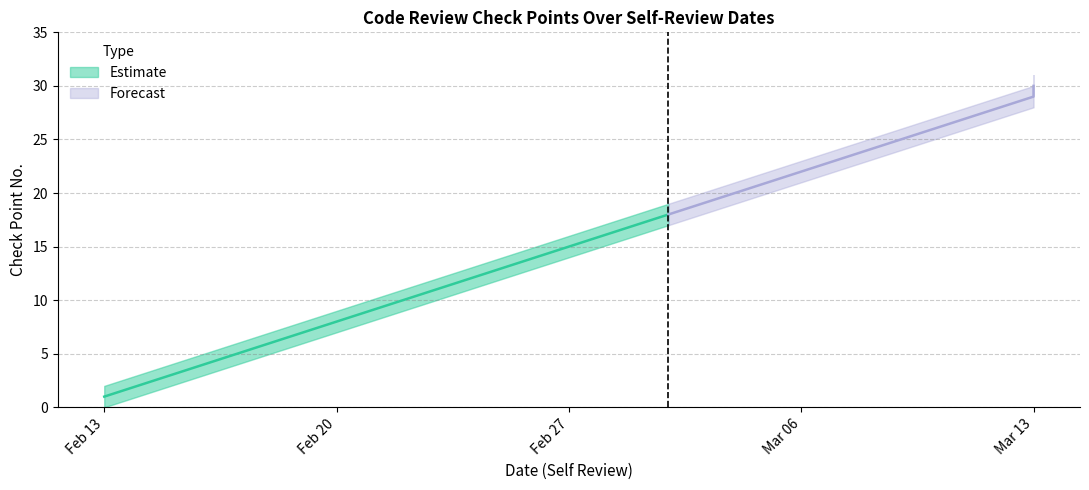

What is the spread (max minus min) of values at 2017-02-13?

2